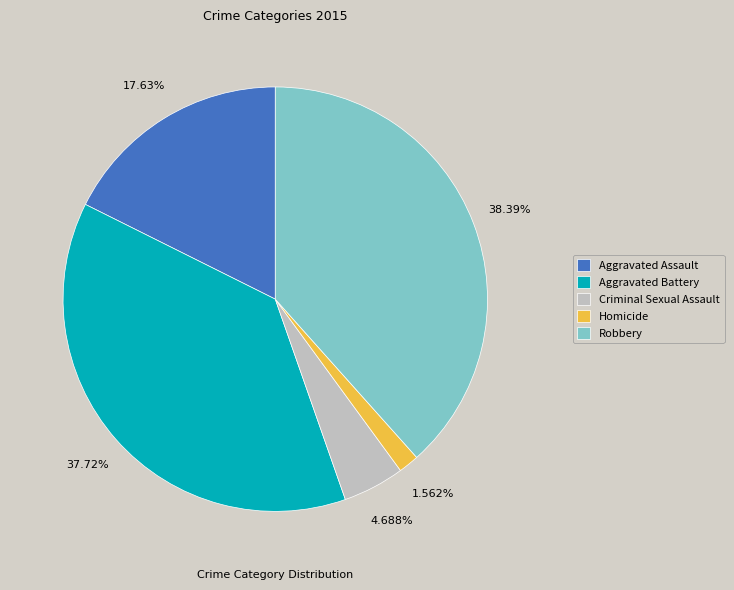

Rank the categories by value from lowest to highest.

Homicide, Criminal Sexual Assault, Aggravated Assault, Aggravated Battery, Robbery